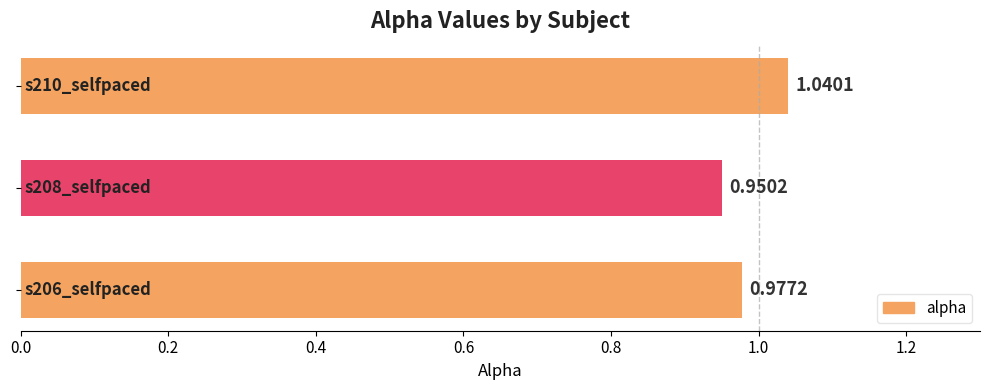

What is the sum of all values?

3.0